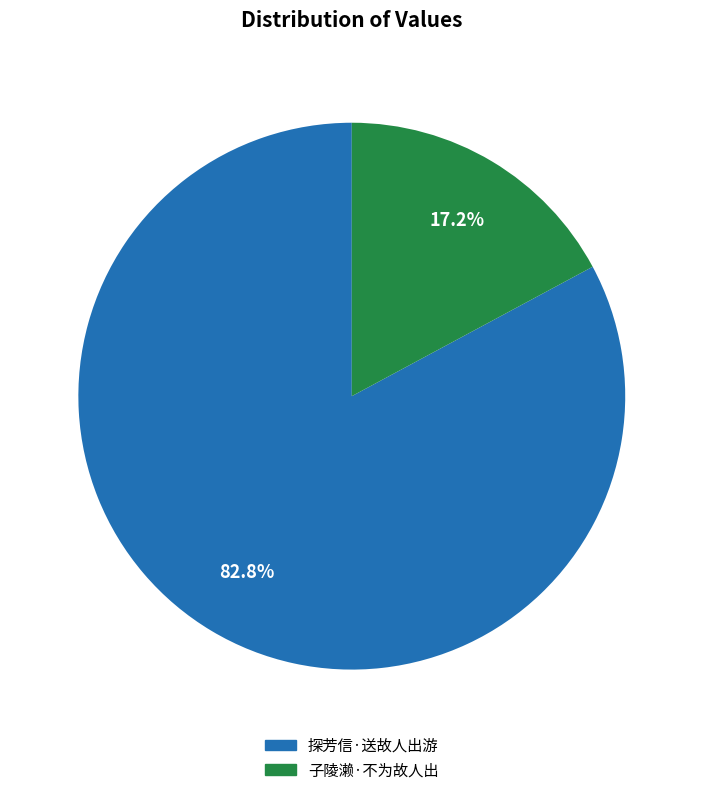

Count the number of slices in the pie.

2